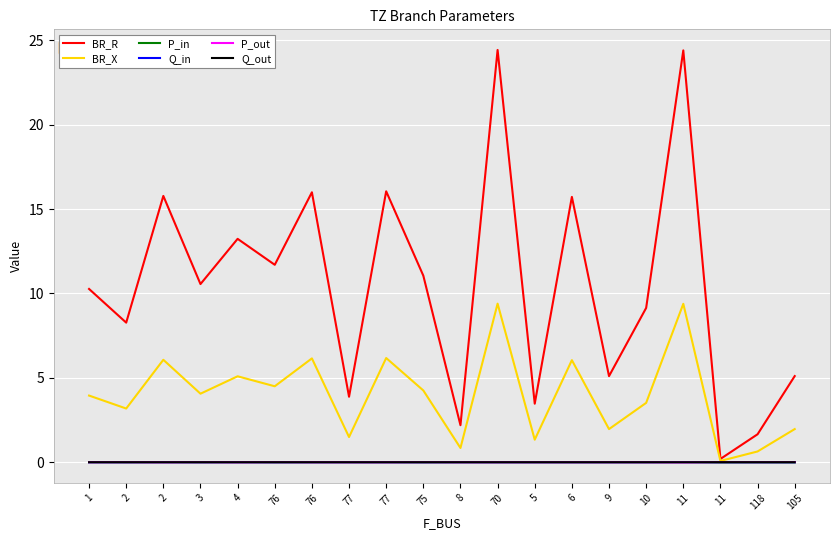

What is the label of the 5th point from the right?

10